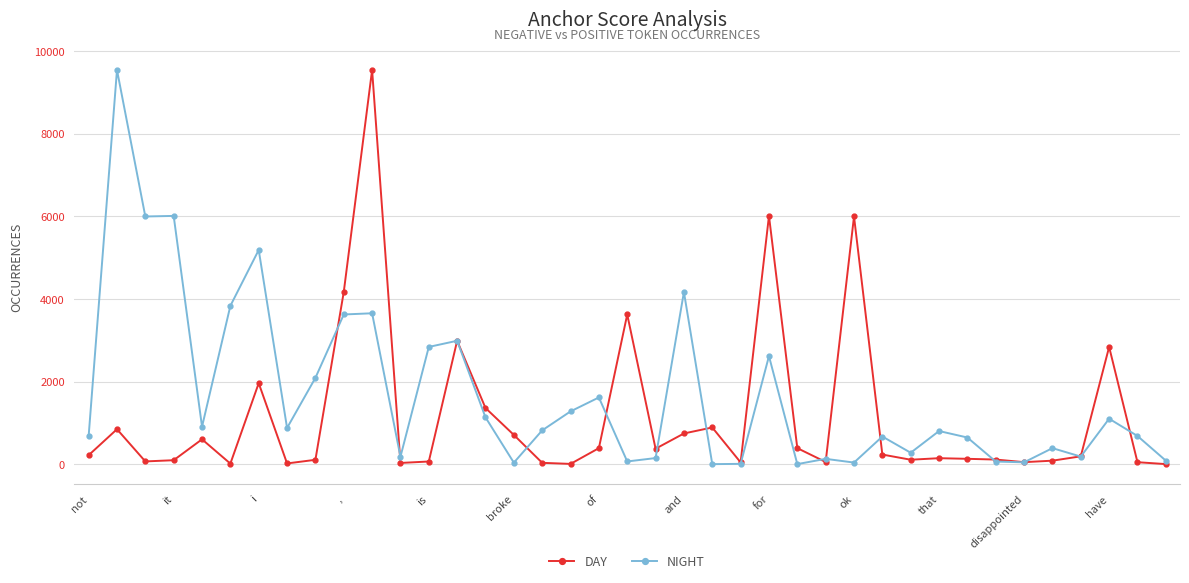

At how many categories does at least one series exceed 5670?

6